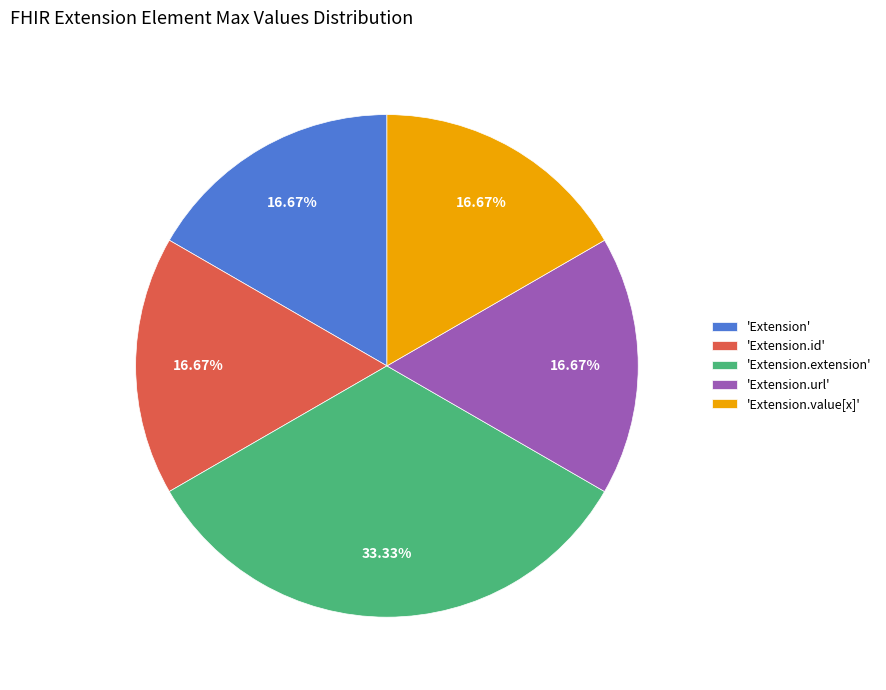

Does any single category account for the majority?

No